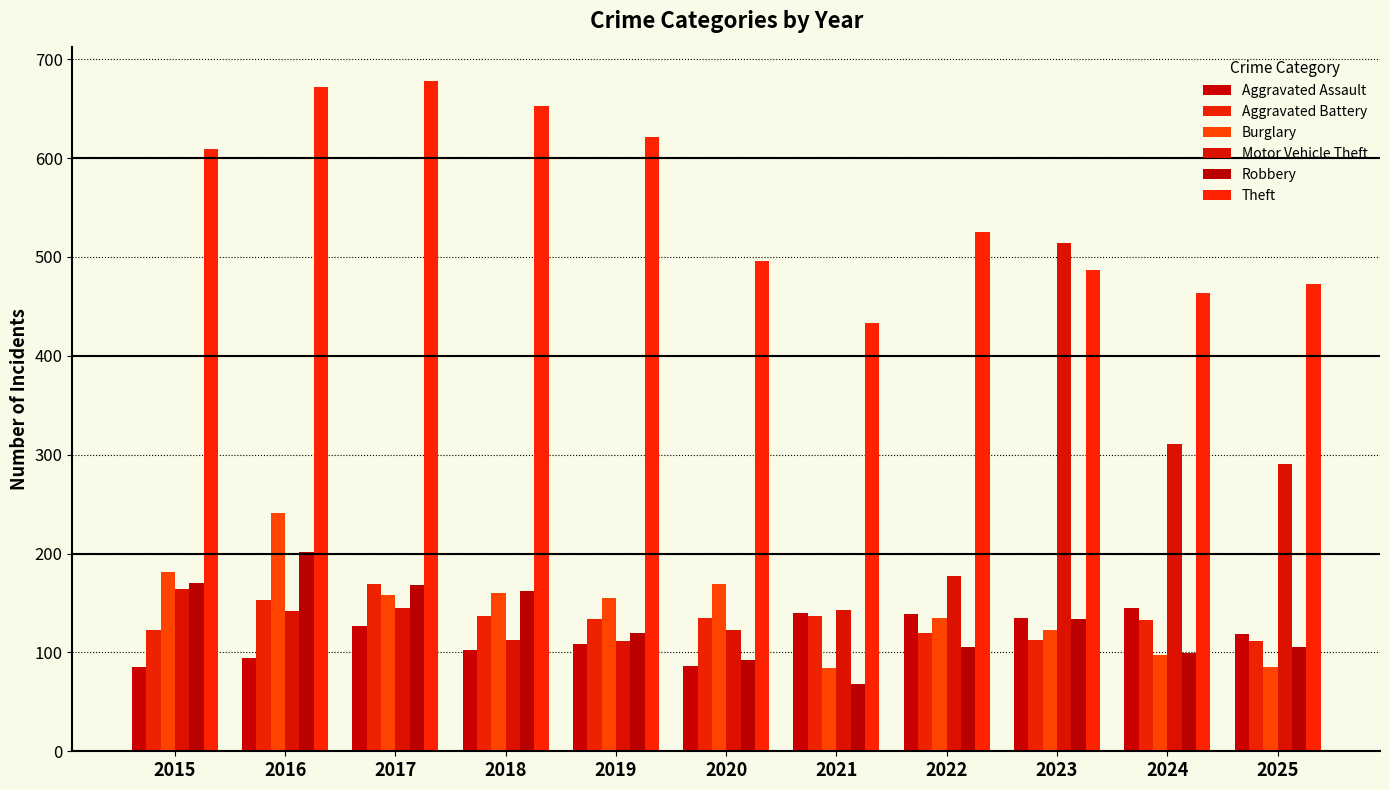

Where does the Aggravated Assault series first go above 119?

2017